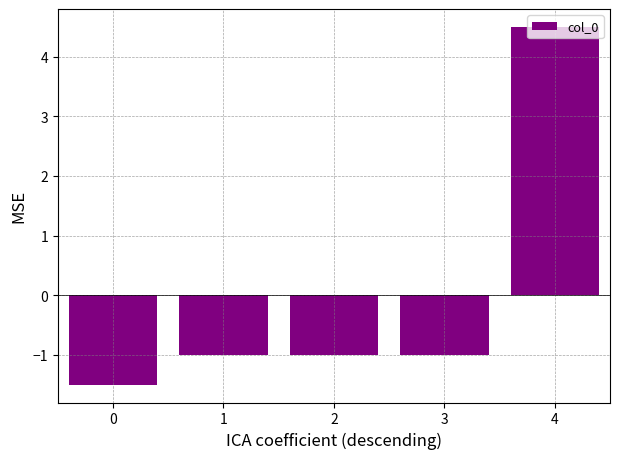

What is the value of the 4th bar from the left?

-1.0